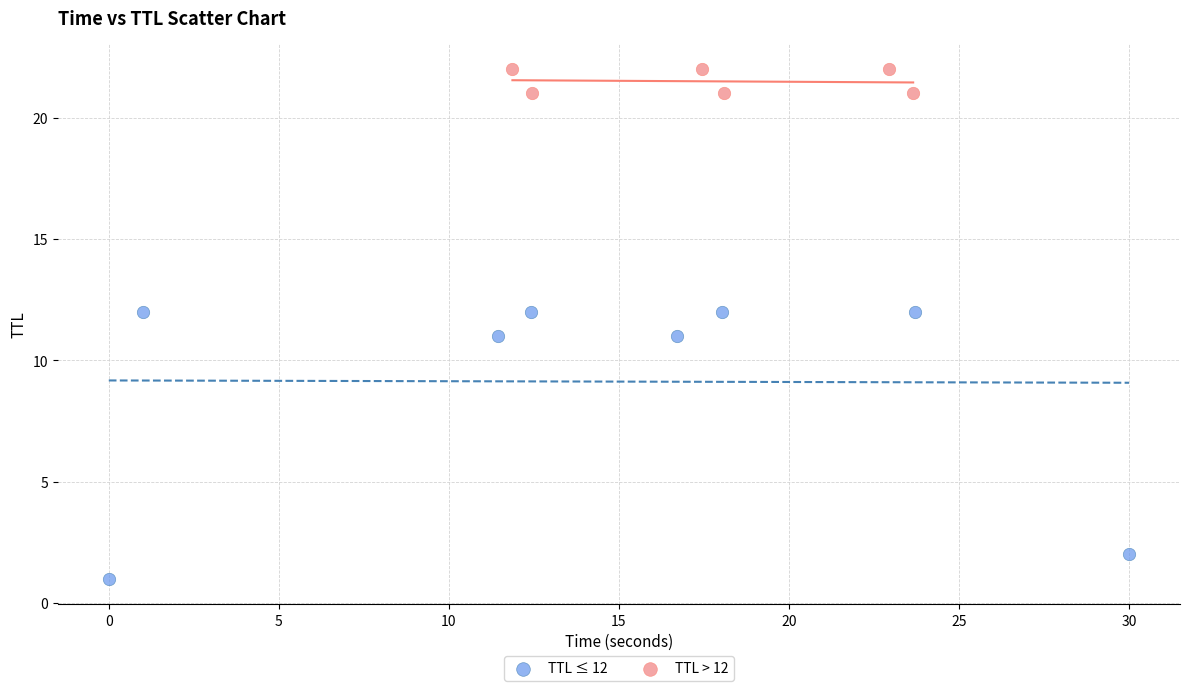

Which series reaches the maximum Y coordinate?

TTL > 12